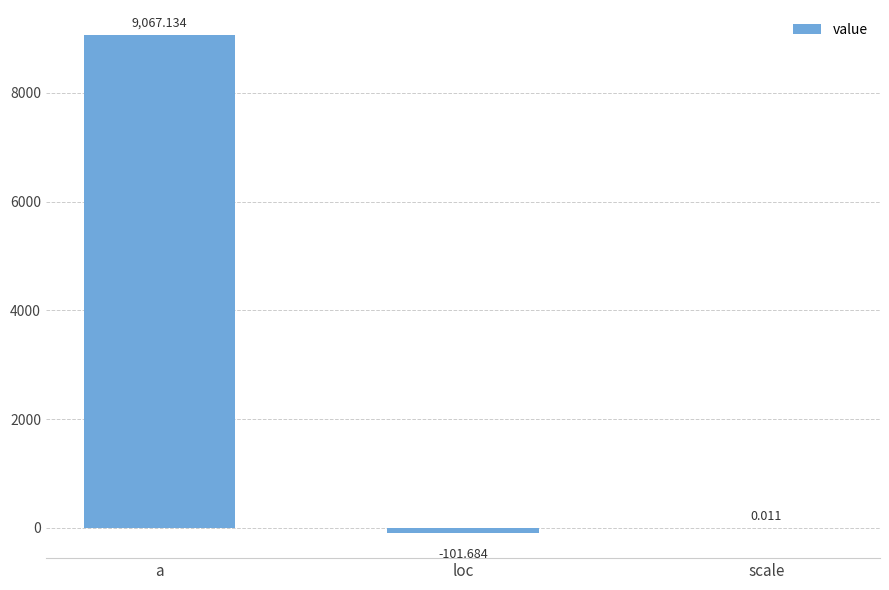

At which label does the data first exceed 0?

a